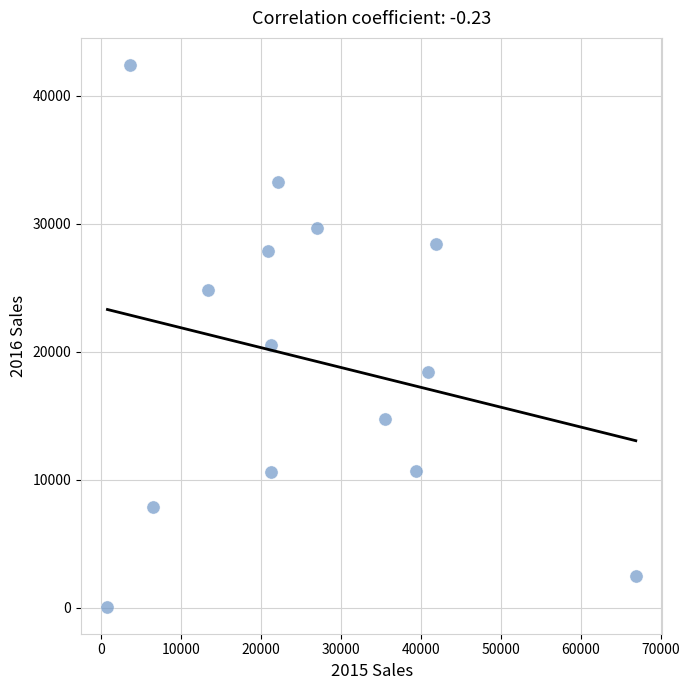

What is the range of X values (max minus min)?

66087.0